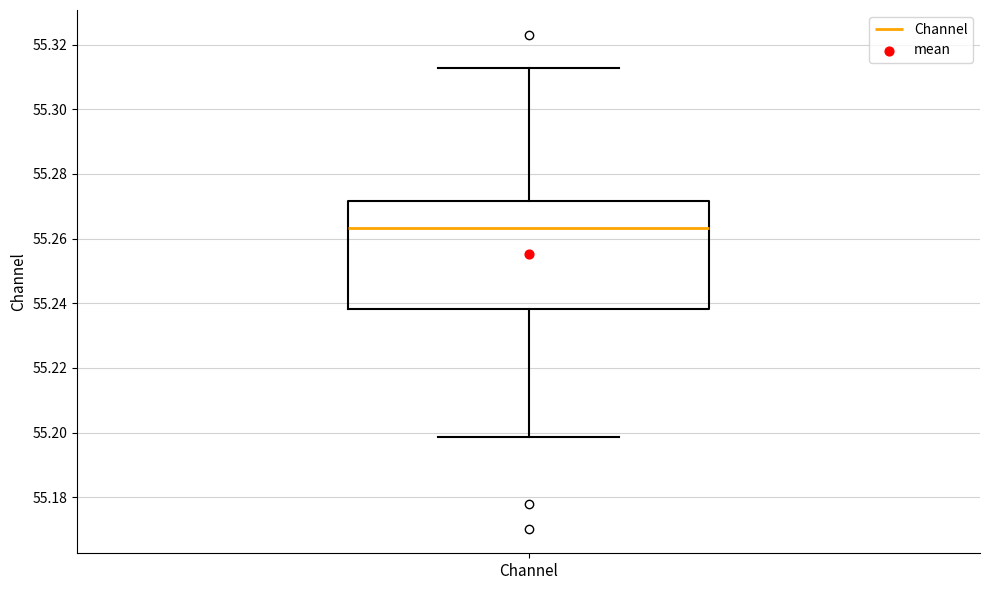

Where does the upper whisker of the box for Channel end on the y-axis? The values are not printed on the chart, so give them approximately, as read against the axis.

55.312